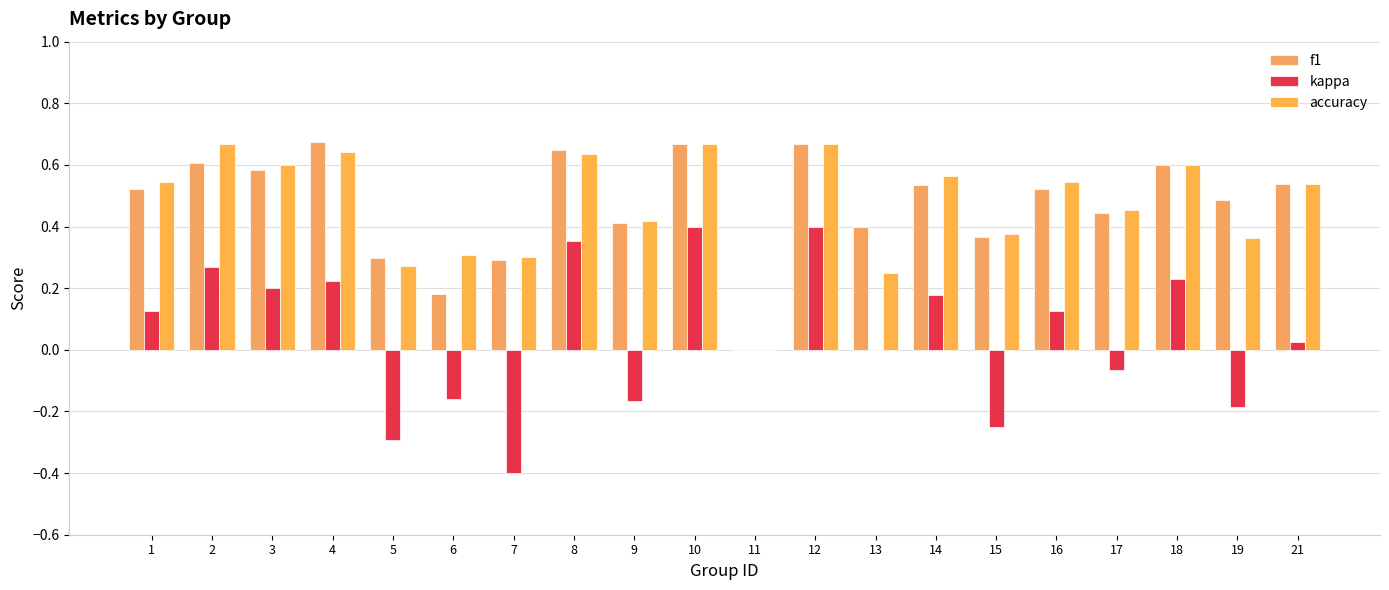

What is the difference between the accuracy values at 5 and 4?

0.4